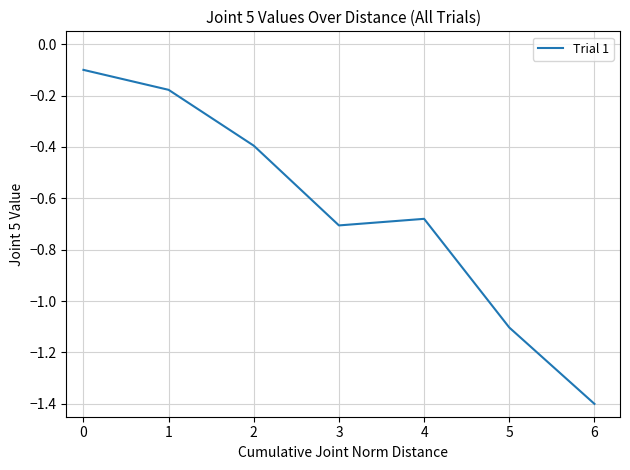

At which category does the chart reach its minimum across all series?

6